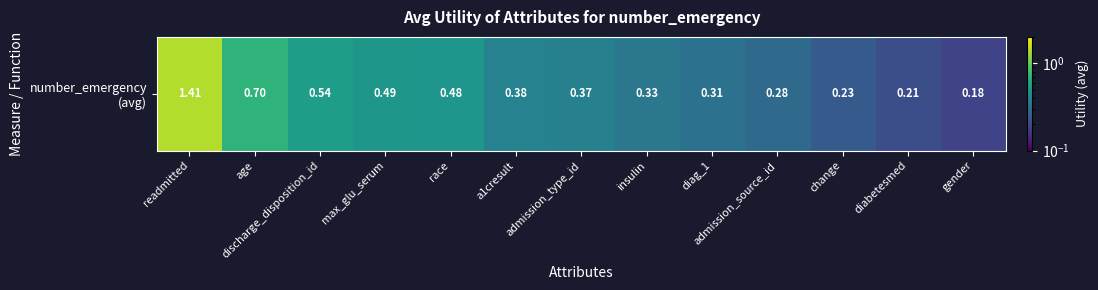

Which has a higher value, readmitted or discharge_disposition_id?

readmitted